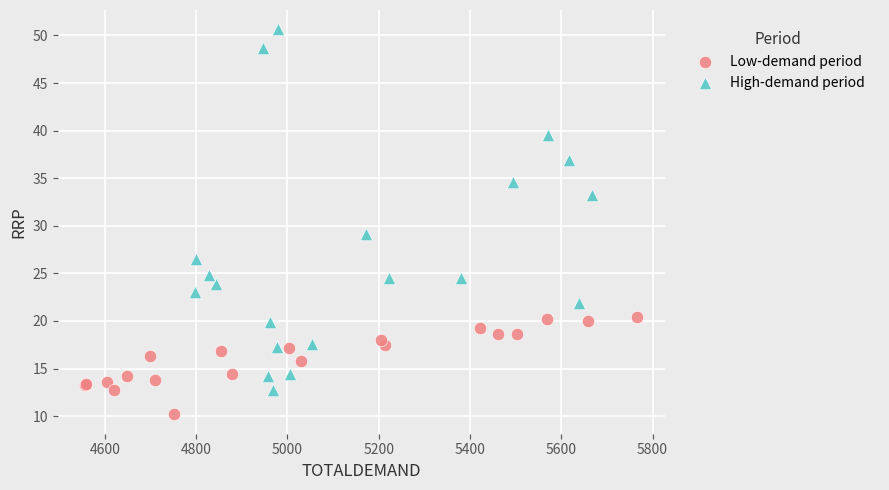

Which series reaches the minimum Y coordinate?

Low-demand period